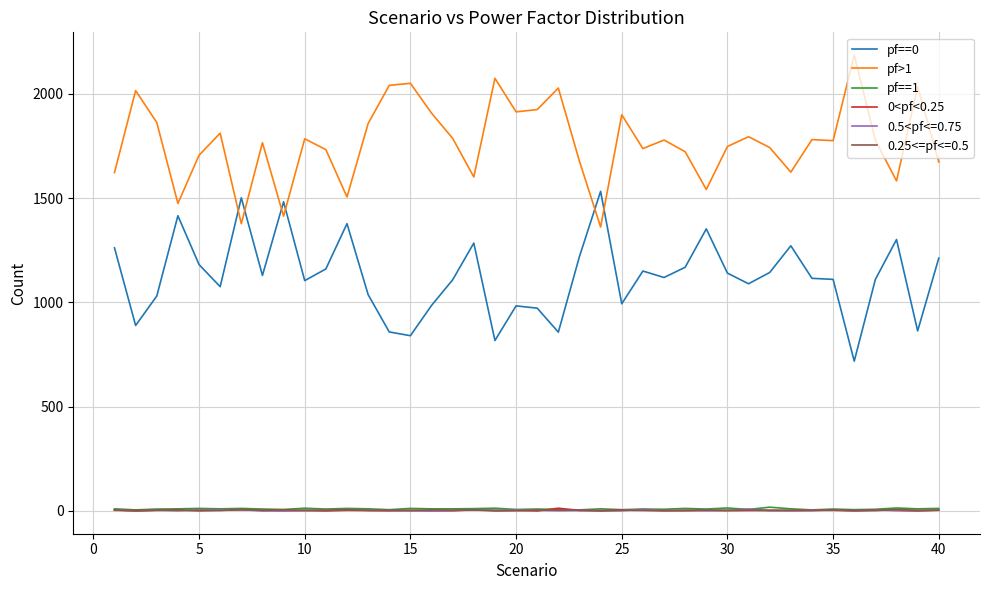

What is the greatest value displayed?

2185